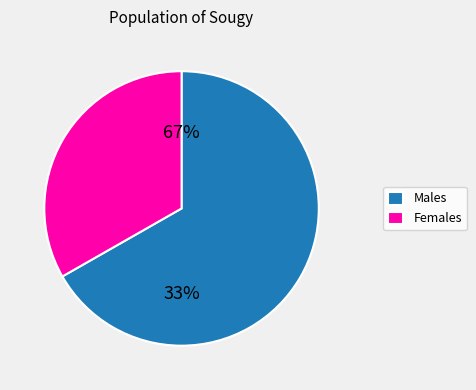

Between 26 and 20, which is larger?

26